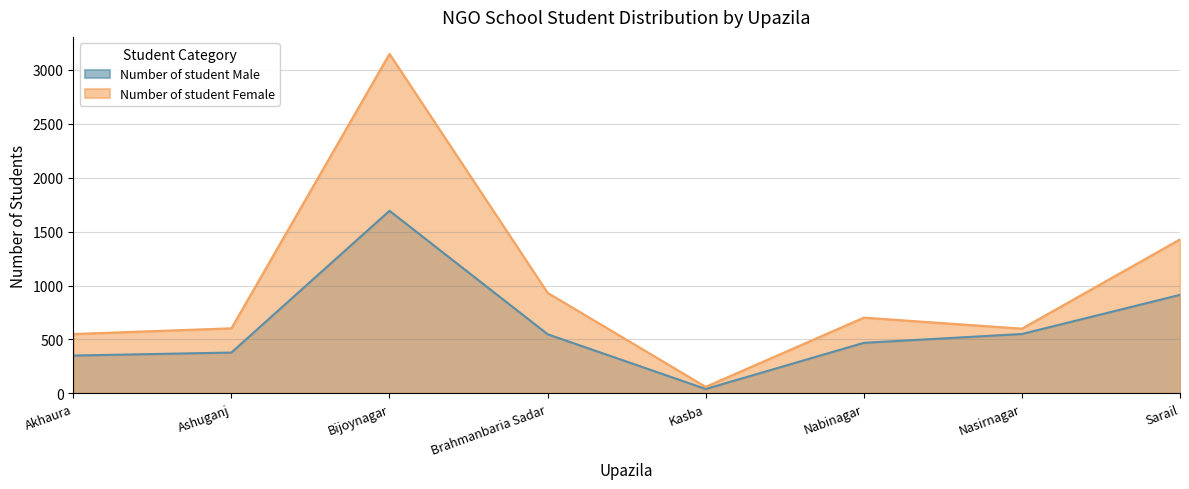

What is the average value of the Number of student Male series?

618